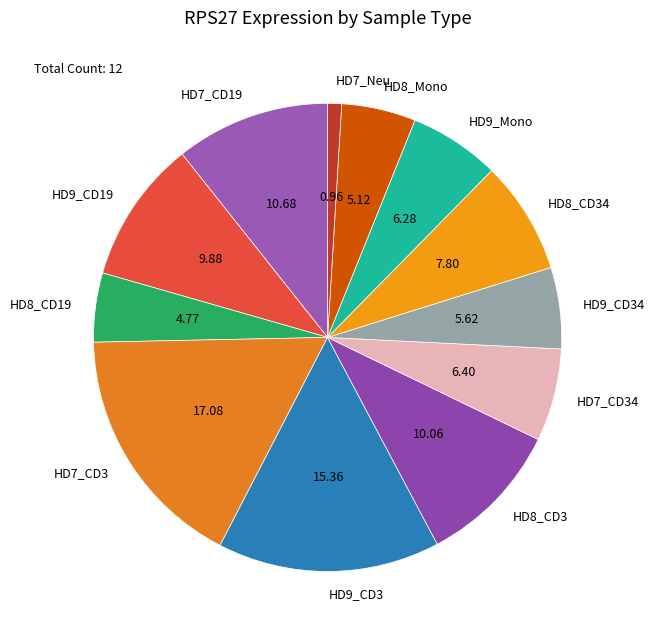

What is the smallest slice in the pie chart?

HD7_Neu